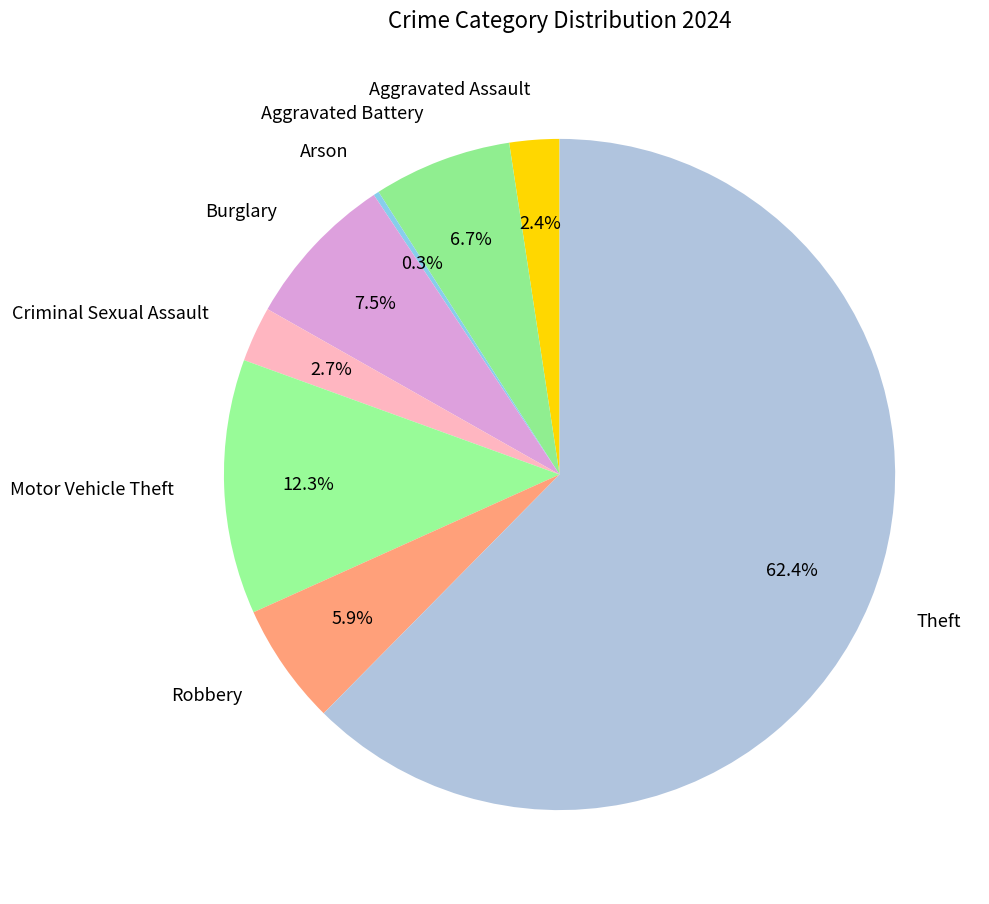

Is it true that Theft is 62% of the pie?

True